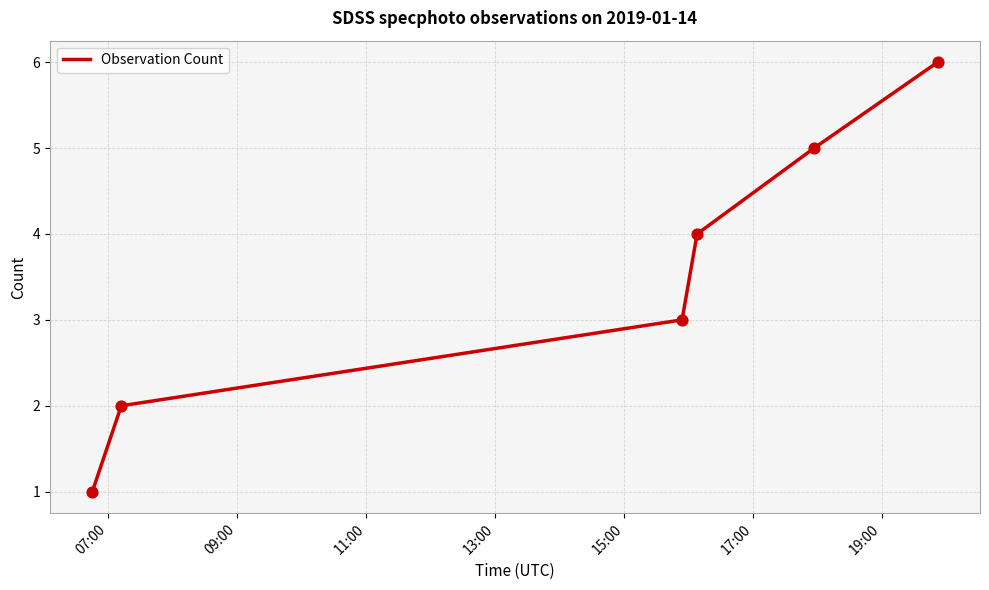

What is the difference between the maximum and minimum values?

5